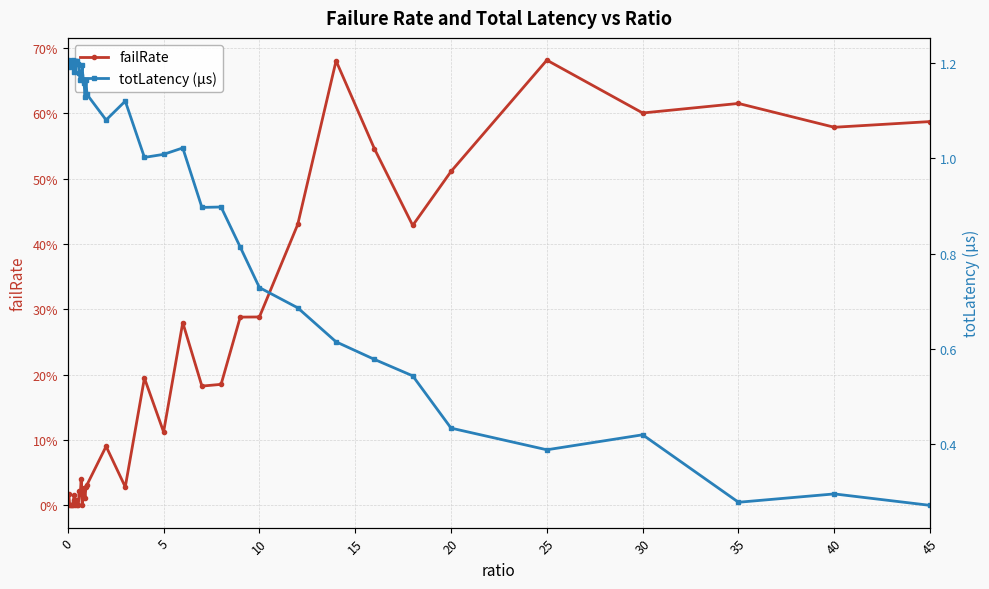

In totLatency (µs), how many points are higher than both neighbors (excluding endpoints)?

8